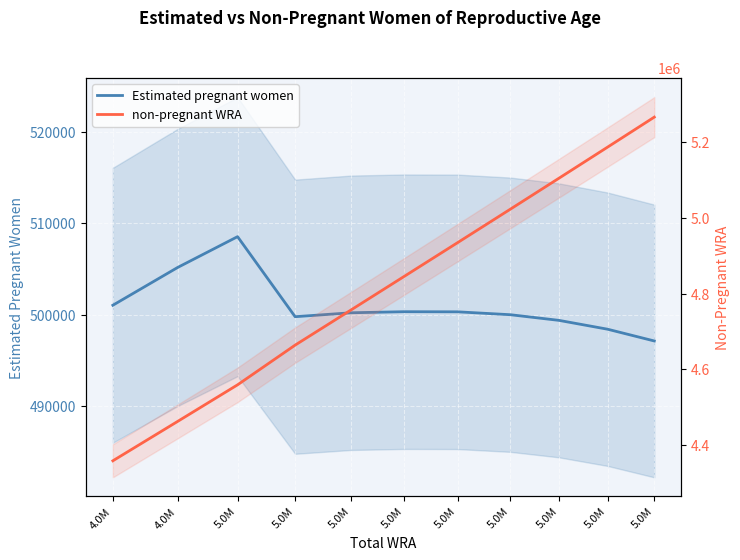

What is the difference between the maximum and minimum values in the non-pregnant WRA series?

906906.9